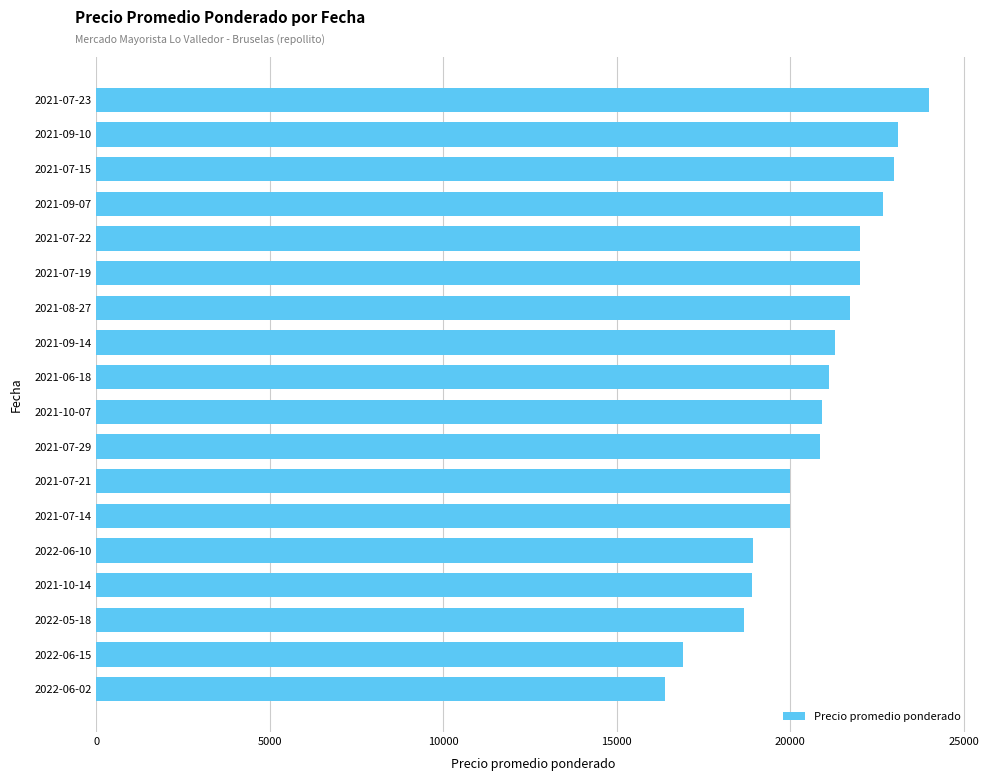

What is the difference between the values at 2021-08-27 and 2021-07-15?

1286